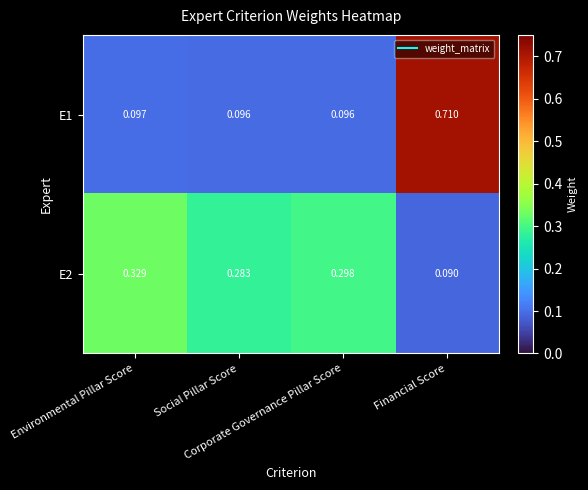

How many distinct data groups are displayed?

2